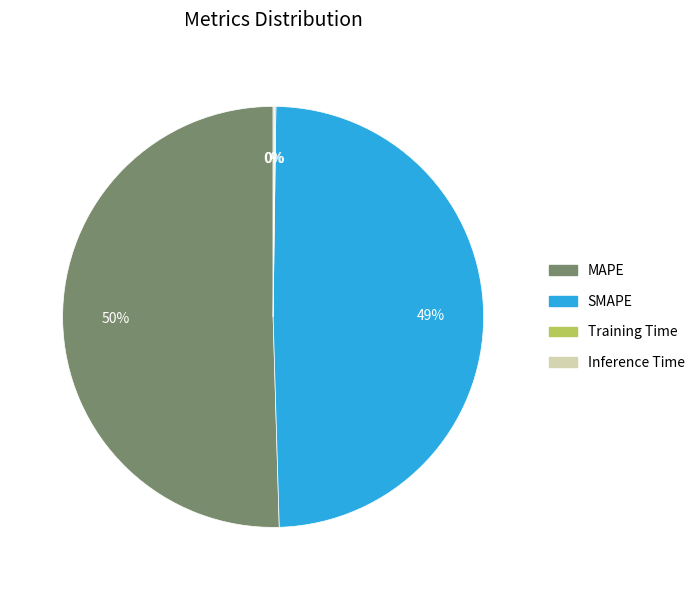

The MAPE slice represents 50% of the pie. True or false?

True